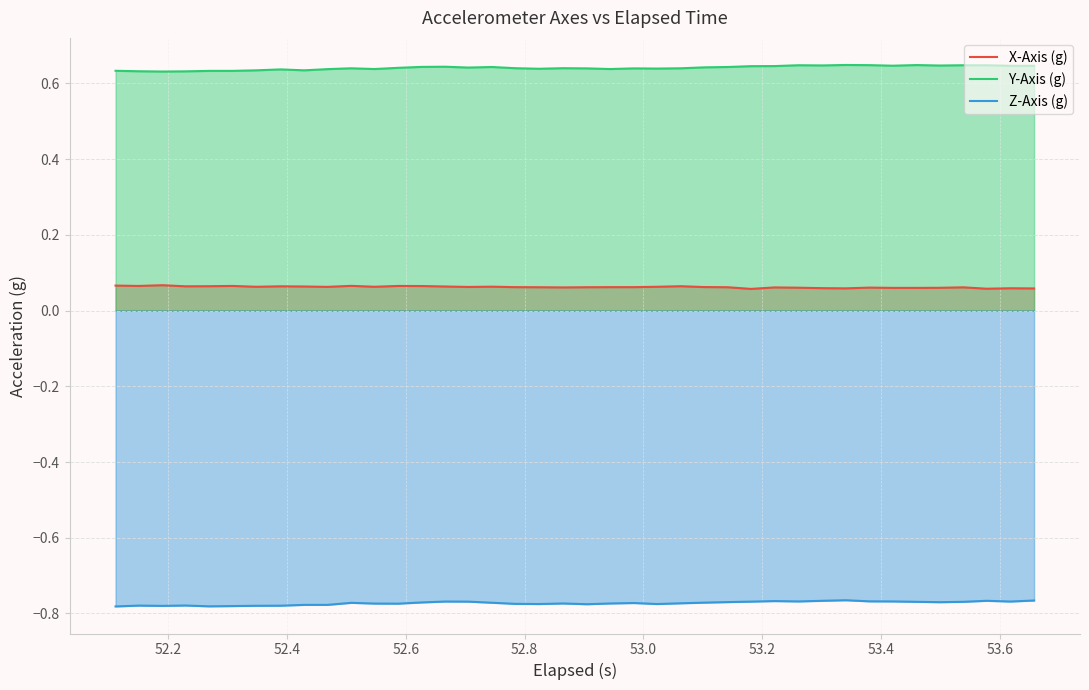

Which series has the largest total across all categories?

Y-Axis (g)